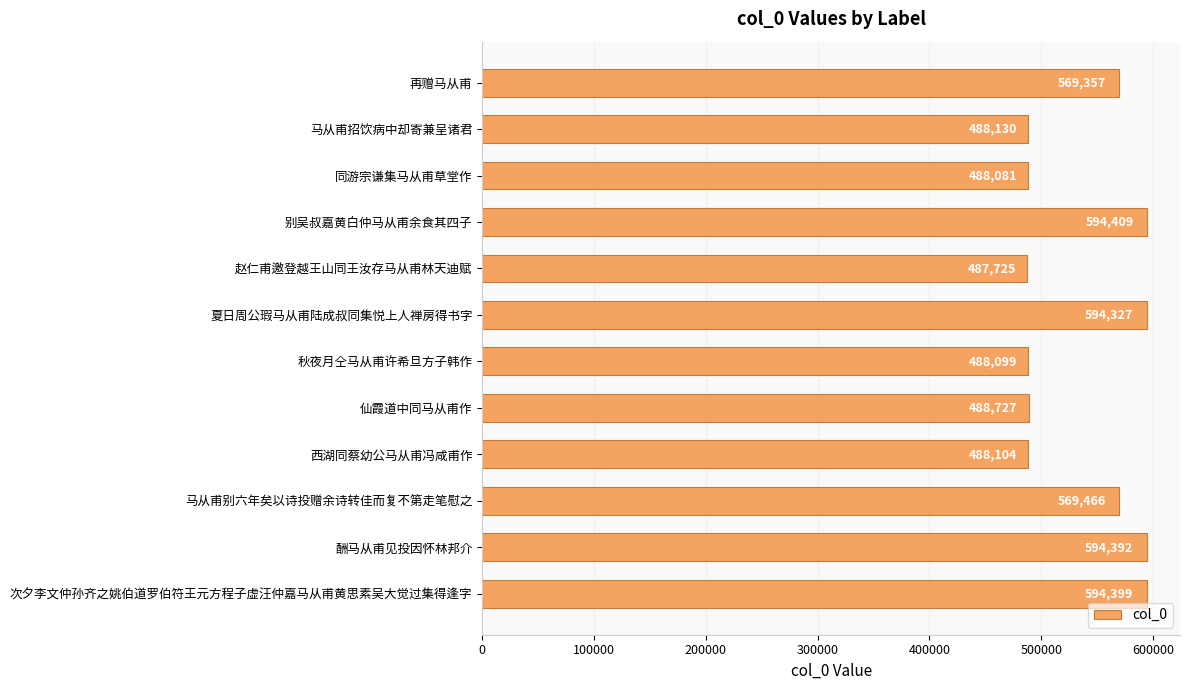

List the labels in order of value, largest first.

别吴叔嘉黄白仲马从甫余食其四子, 次夕李文仲孙齐之姚伯道罗伯符王元方程子虚汪仲嘉马从甫黄思素吴大觉过集得逢字, 酬马从甫见投因怀林邦介, 夏日周公瑕马从甫陆成叔同集悦上人禅房得书字, 马从甫别六年矣以诗投赠余诗转佳而复不第走笔慰之, 再赠马从甫, 仙霞道中同马从甫作, 马从甫招饮病中却寄兼呈诸君, 西湖同蔡幼公马从甫冯咸甫作, 秋夜月仝马从甫许希旦方子韩作, 同游宗谦集马从甫草堂作, 赵仁甫邀登越王山同王汝存马从甫林天迪赋